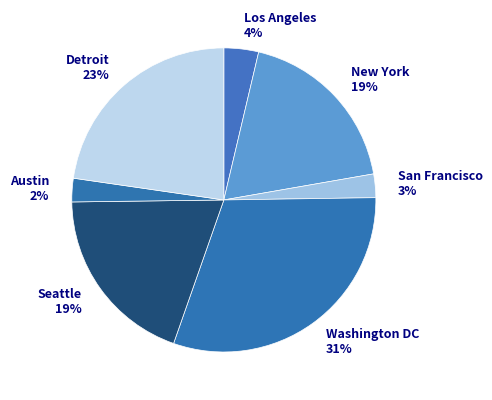

To the nearest percent, what portion does Seattle 19% represent?

19%